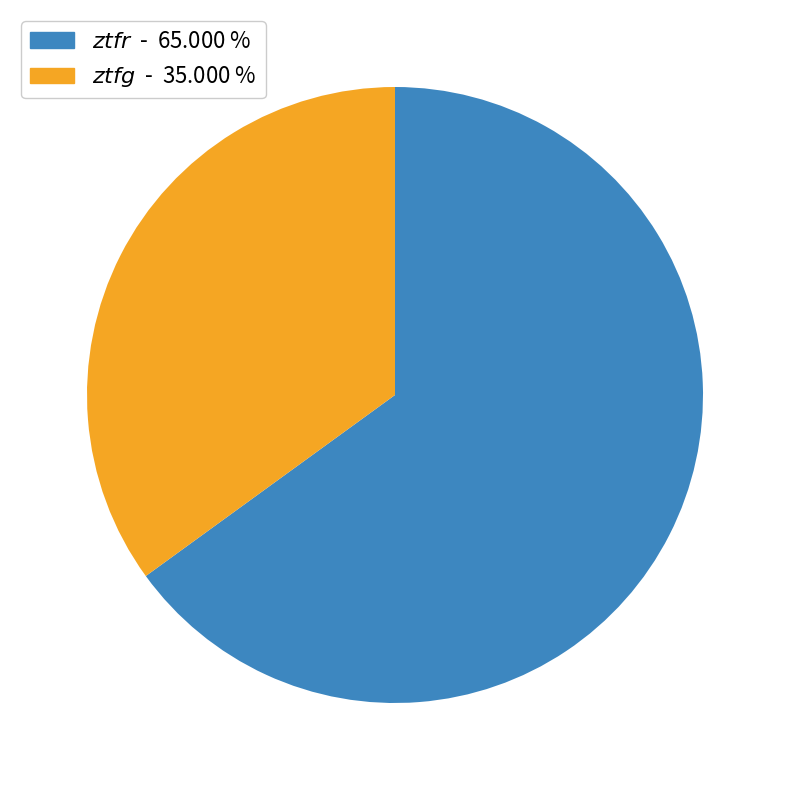

Is there a majority slice in this chart?

Yes